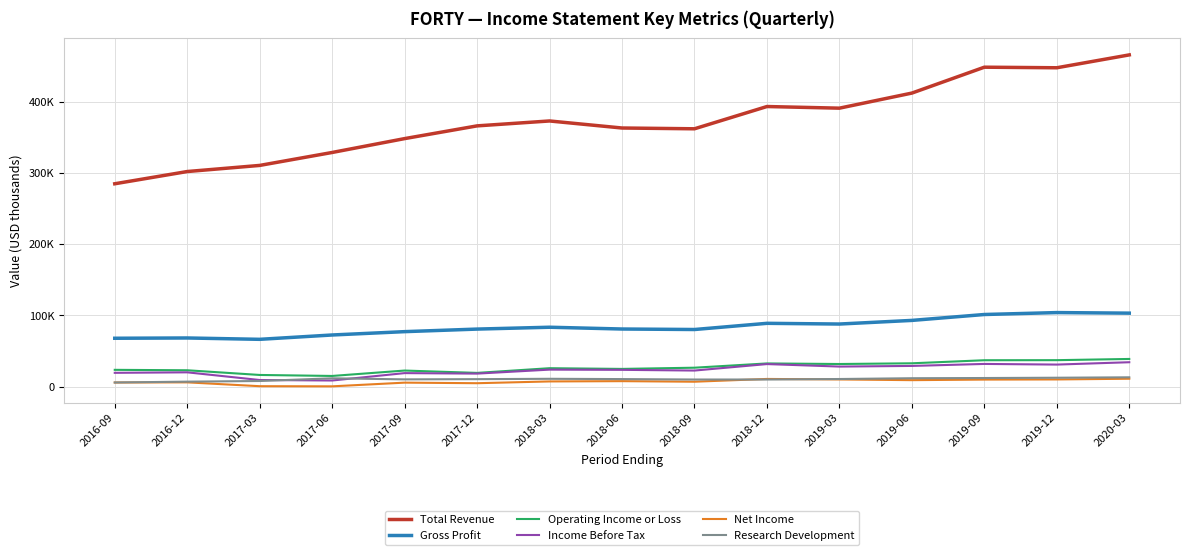

How many data points in Income Before Tax are above 23500?

7